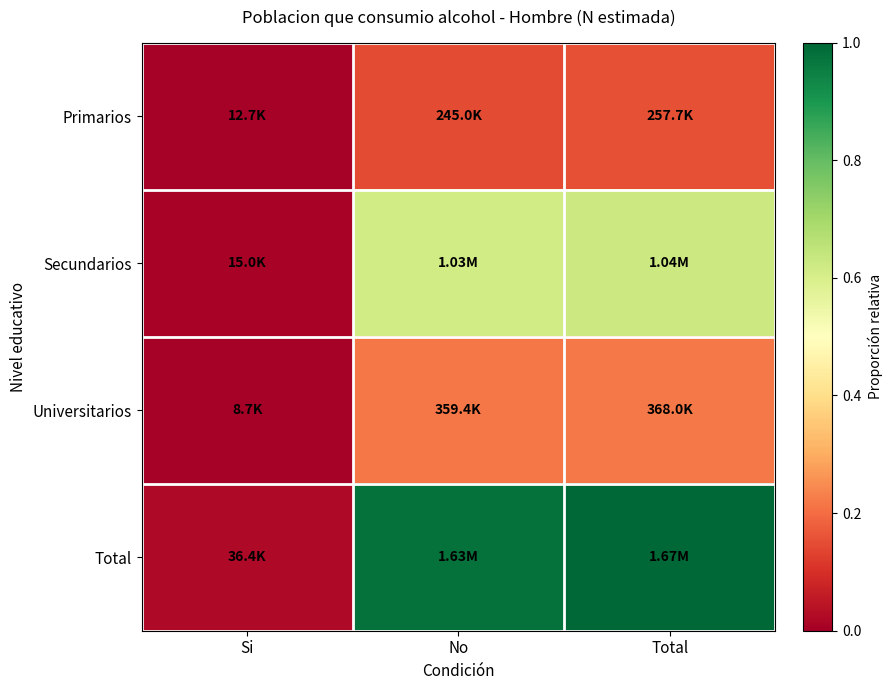

Reading left to right, what are all the values shown in this chart?

Primarios: Si=0.0	No=0.1	Total=0.2
Secundarios: Si=0.0	No=0.6	Total=0.6
Universitarios: Si=0.0	No=0.2	Total=0.2
Total: Si=0.0	No=1.0	Total=1.0